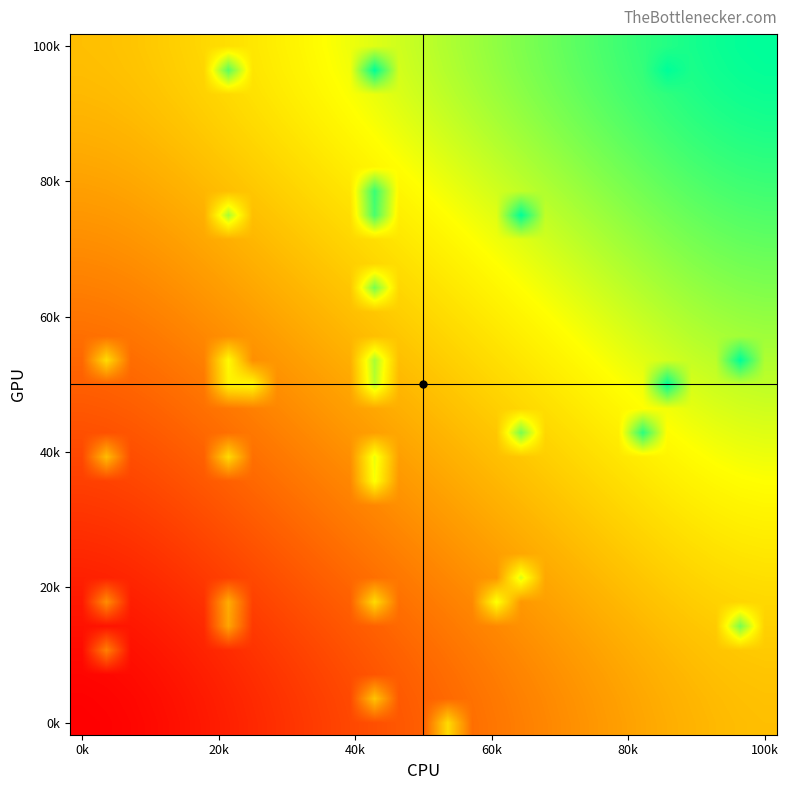

At how many categories does at least one series exceed 0?

29